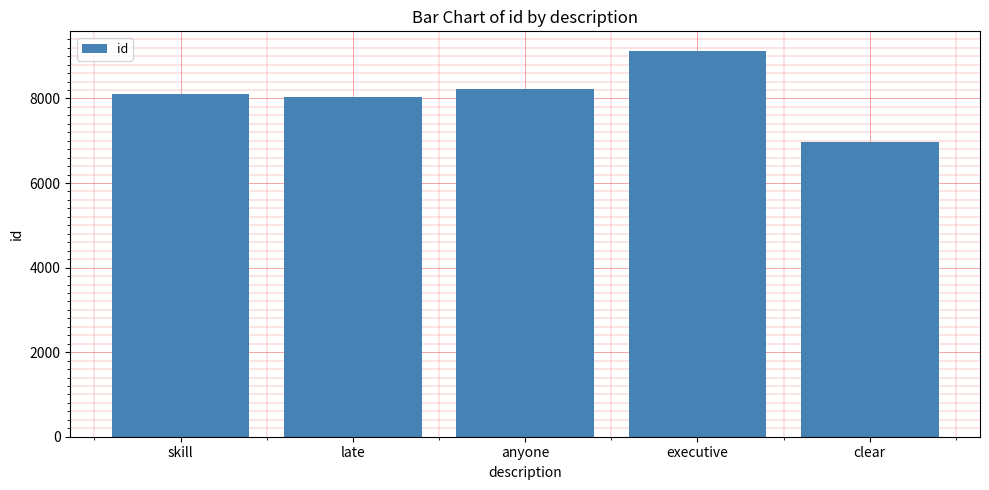

Read the value at clear, to the nearest 10.

6970